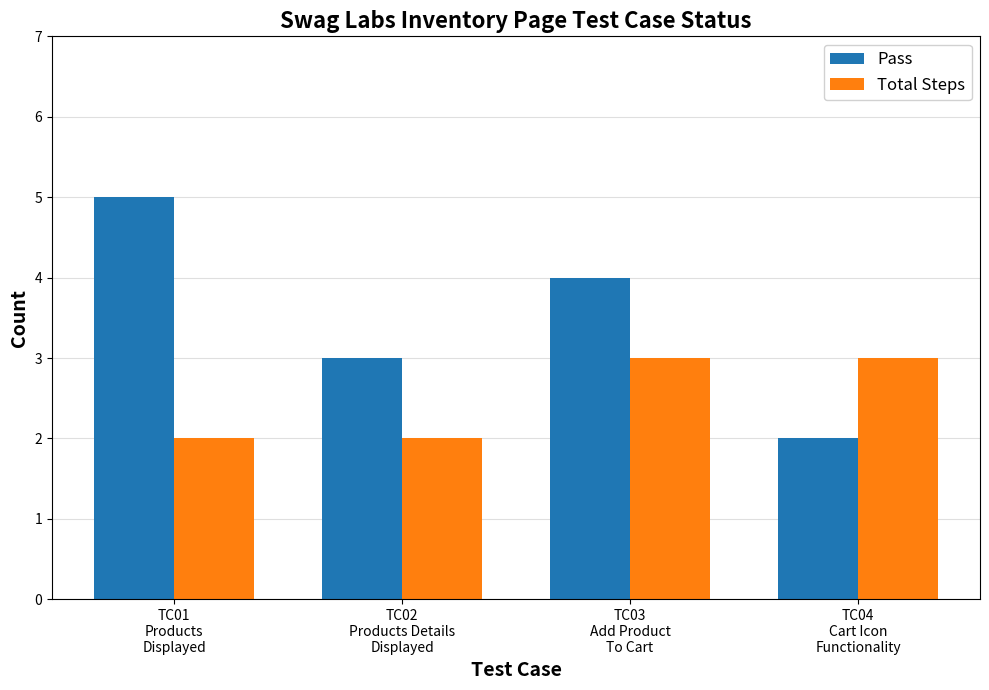

Rank the series by their maximum value, from highest to lowest.

Pass, Total Steps